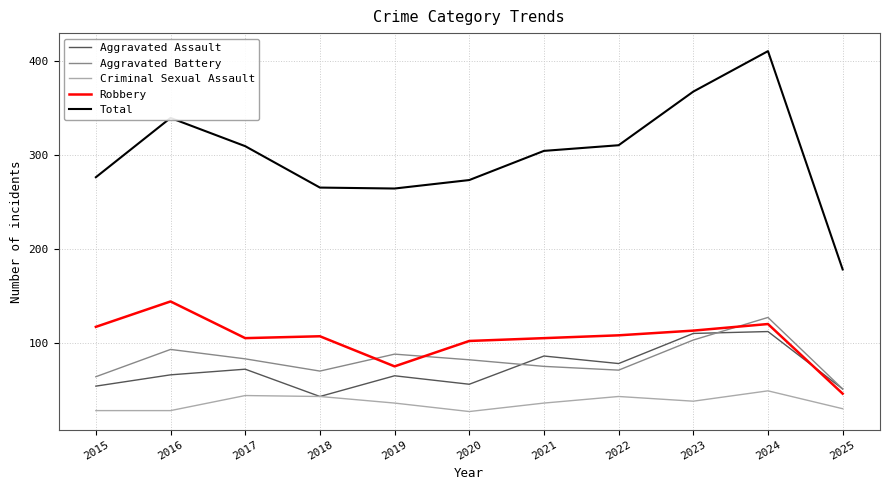

Is the value of Criminal Sexual Assault at 2018 greater than the value of Total at 2024?

No